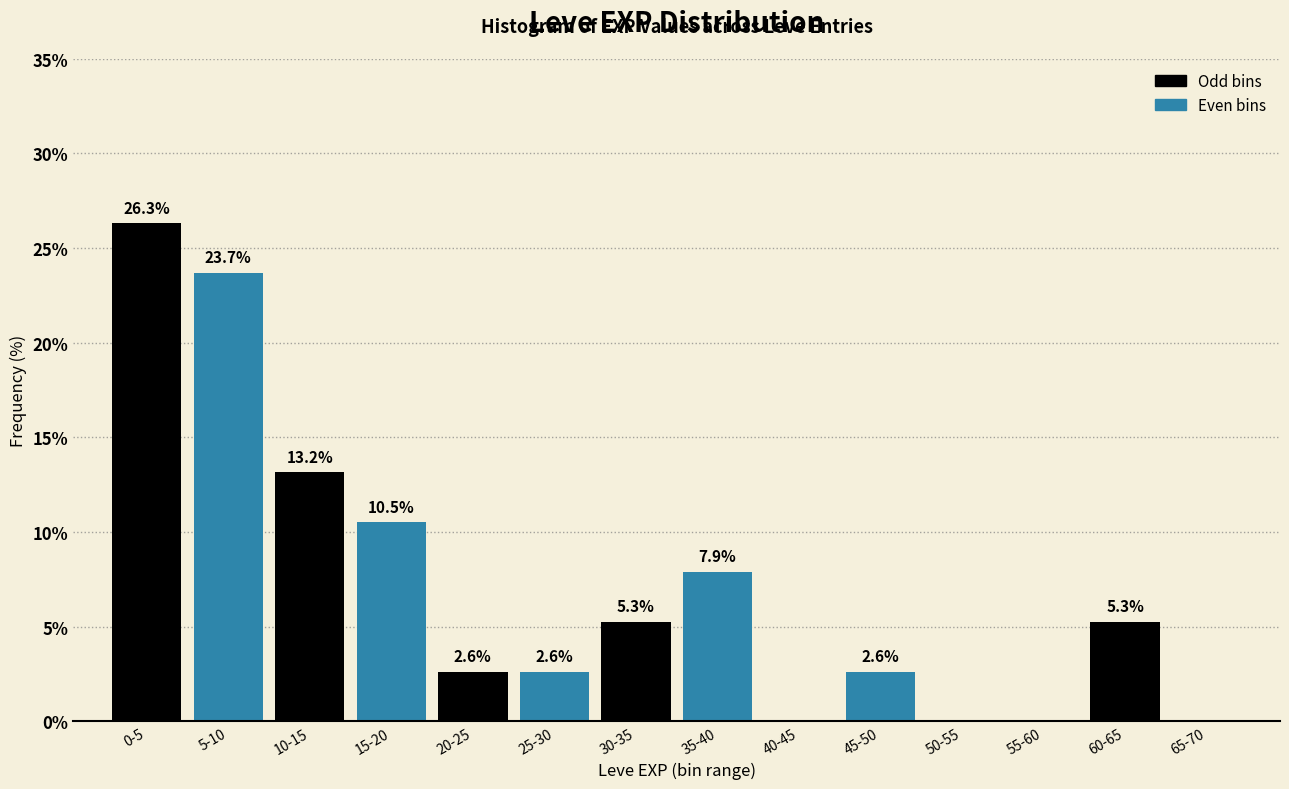

What is the maximum value shown in the chart?

26.3